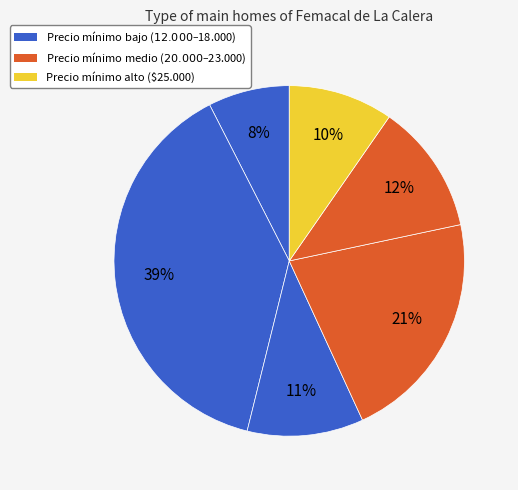

Does any single category account for the majority?

No